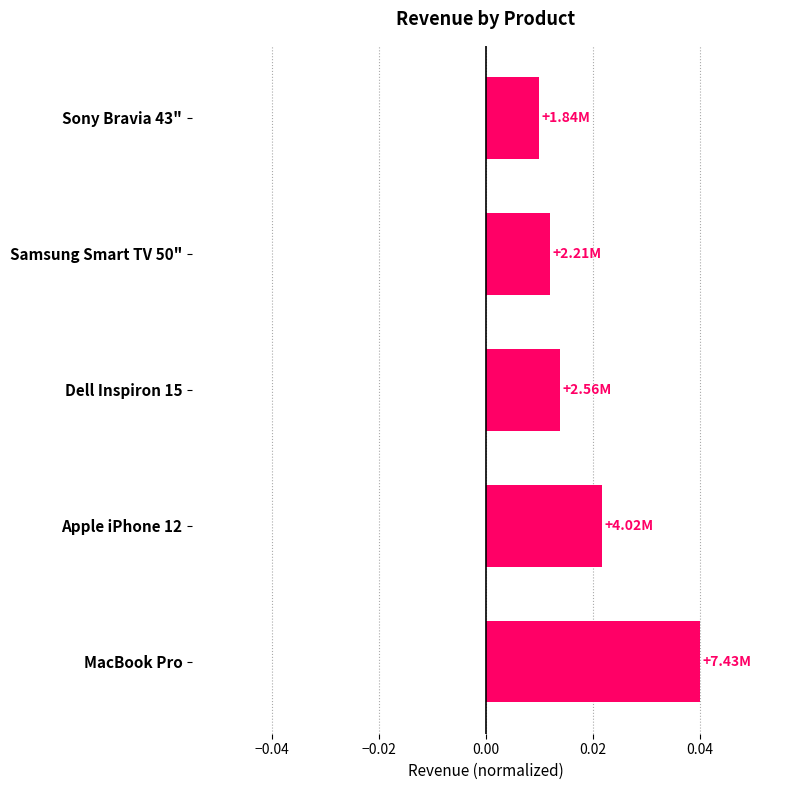

How many values are between 0 and 1?

5